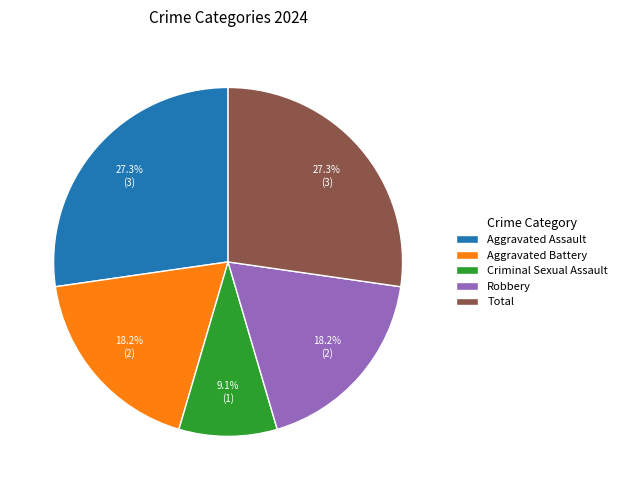

Which slice is the smallest?

Criminal Sexual Assault